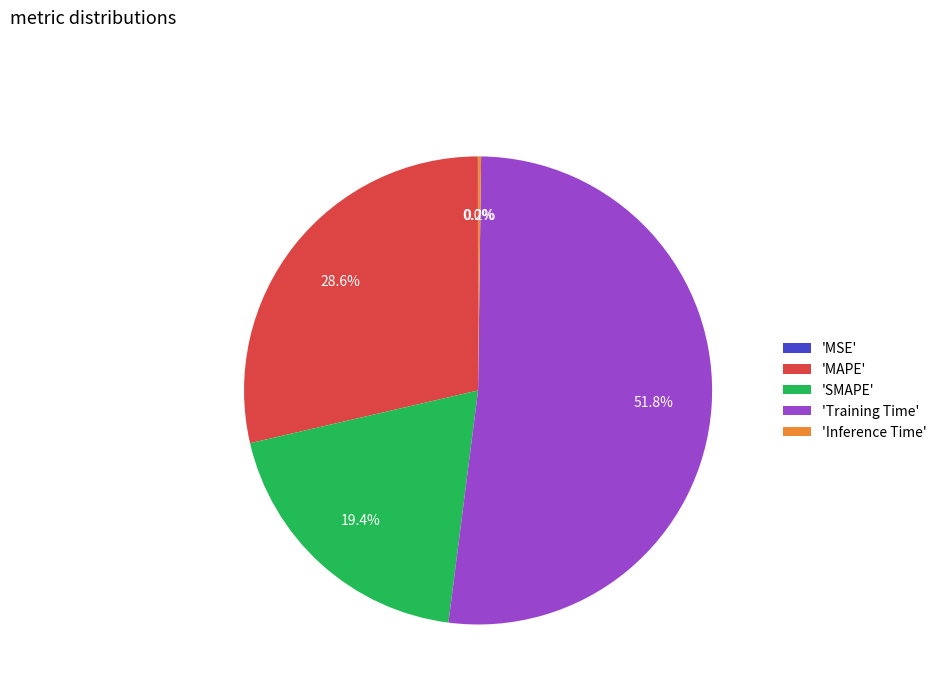

Which slice is the largest?

'Training Time'